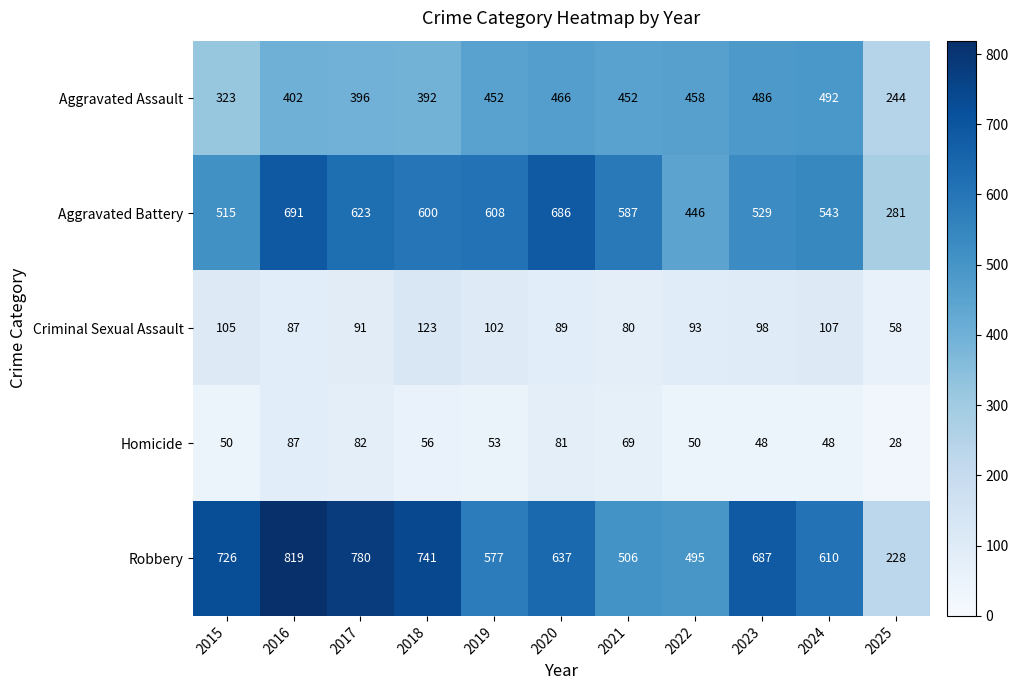

True or false: Robbery has a value of 1108 at 2016.

False